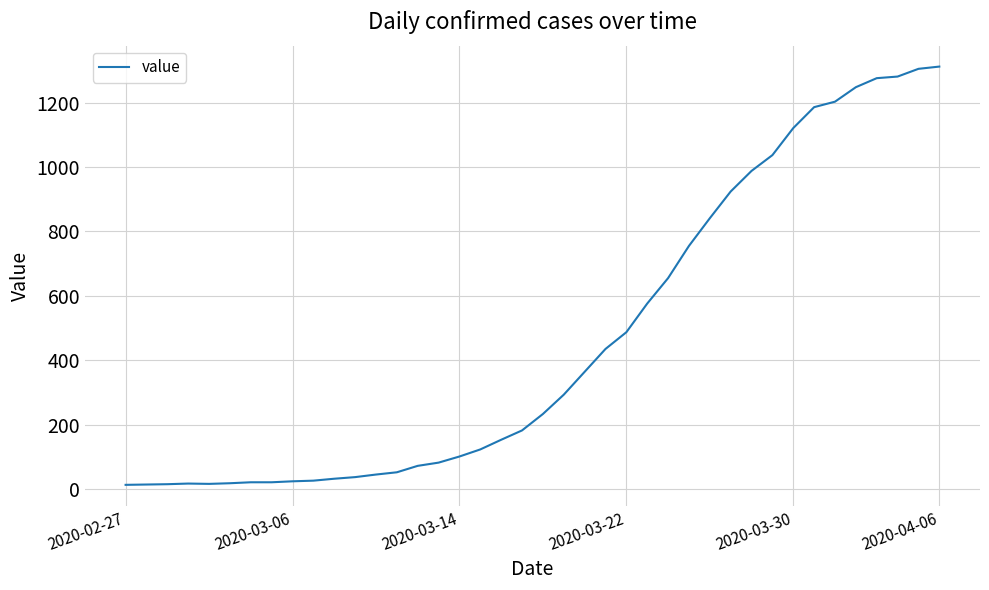

Reading right to left, extract all data points from this chart.

1312	1305	1281	1276	1248	1203	1186	1121	1037	988	924	841	755	655	576	487	435	364	293	233	182	153	123	101	82	72	52	45	37	32	26	24	21	21	18	16	17	15	14	13